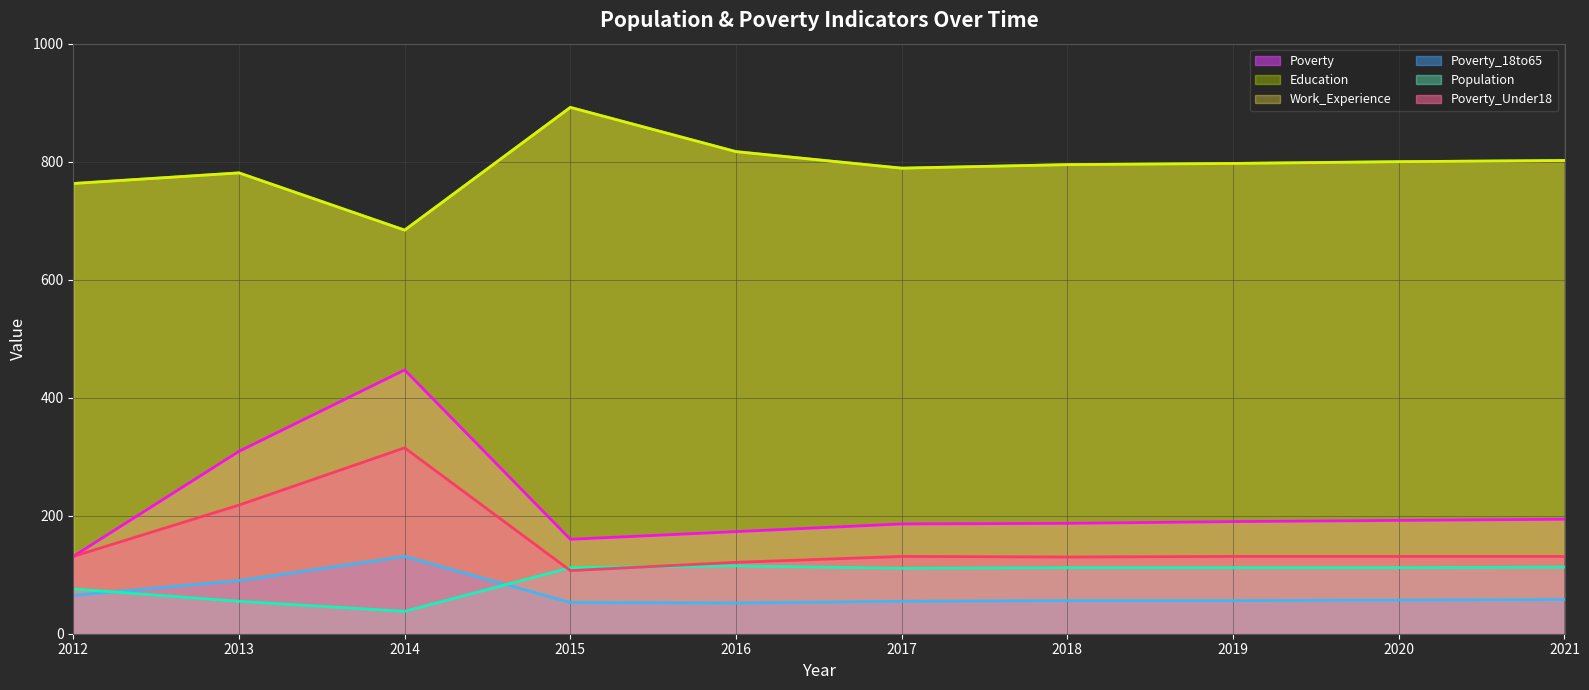

What is the minimum value shown in the chart?

38